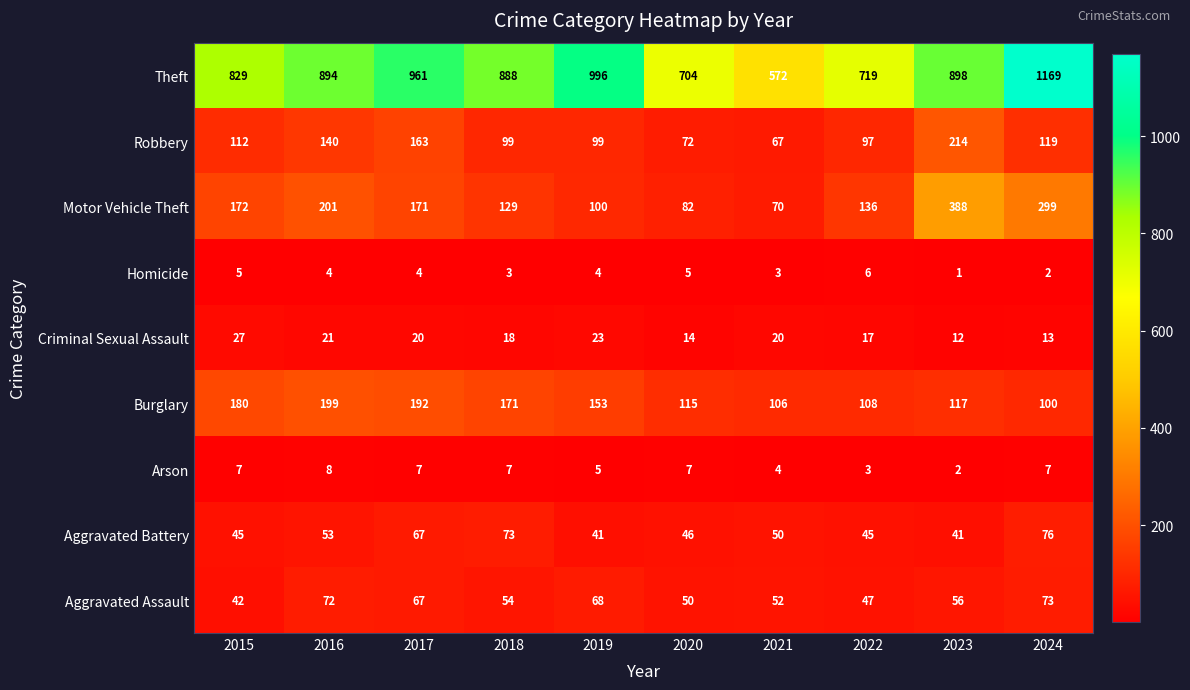

What is the lowest value of the Theft series?

572